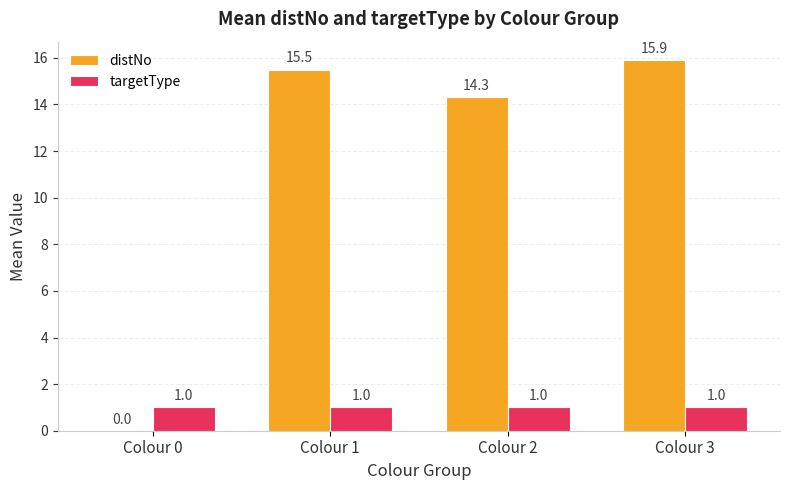

What is the sum of the targetType values at Colour 1 and Colour 2?

2.0